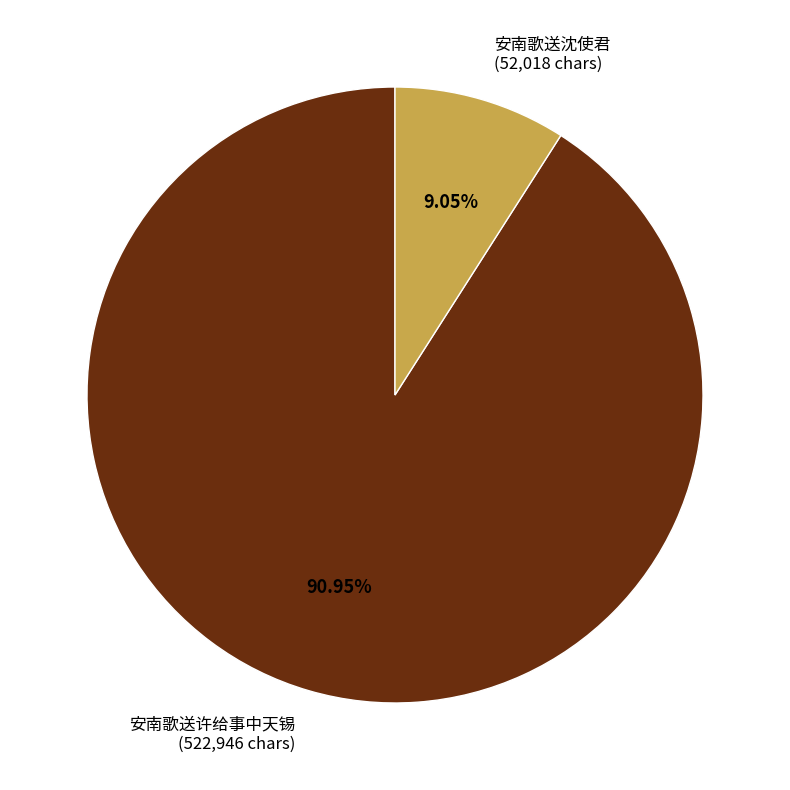

To the nearest percent, what is the average slice percentage?

50%